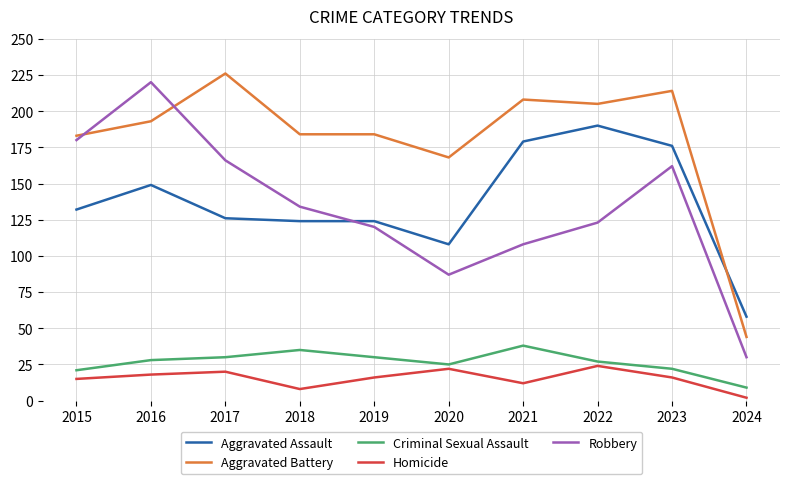

At 2024, list the series in order from largest to smallest.

Aggravated Assault, Aggravated Battery, Robbery, Criminal Sexual Assault, Homicide